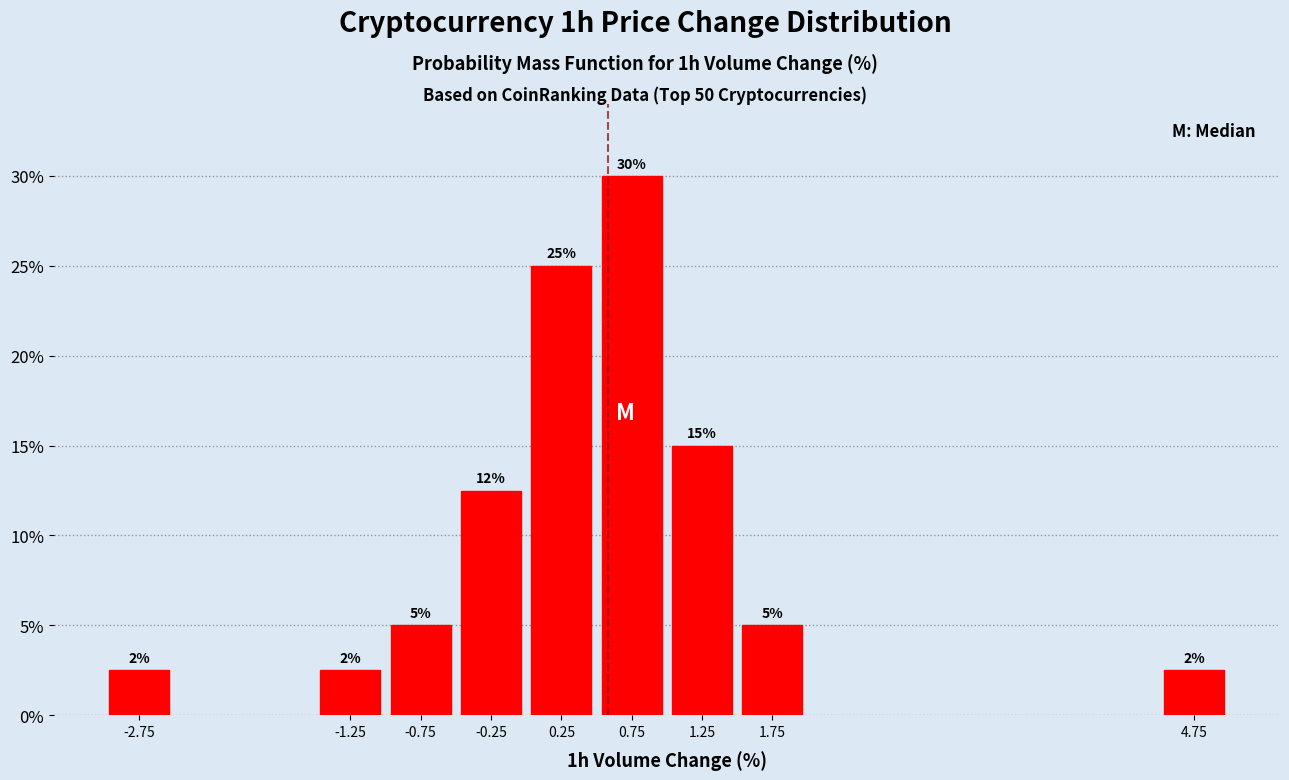

At which label is the value closest to 16?

1.25